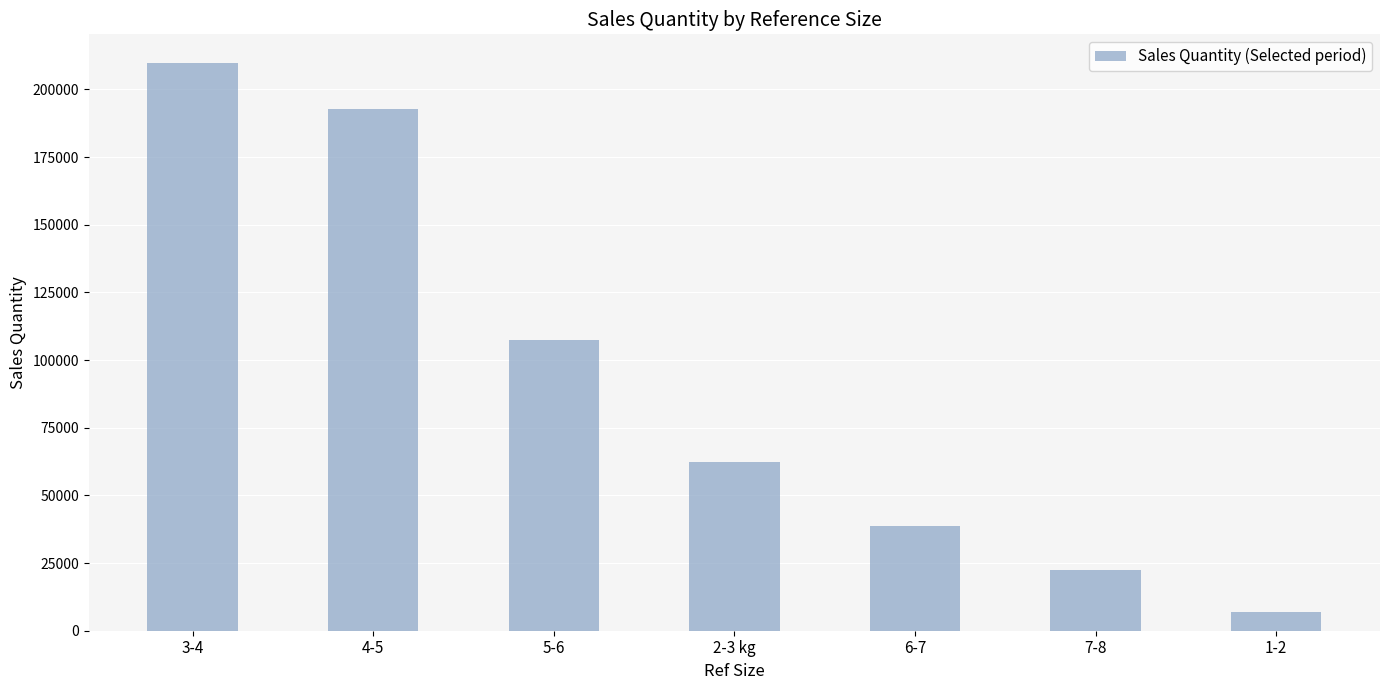

Does the chart contain any negative values?

No